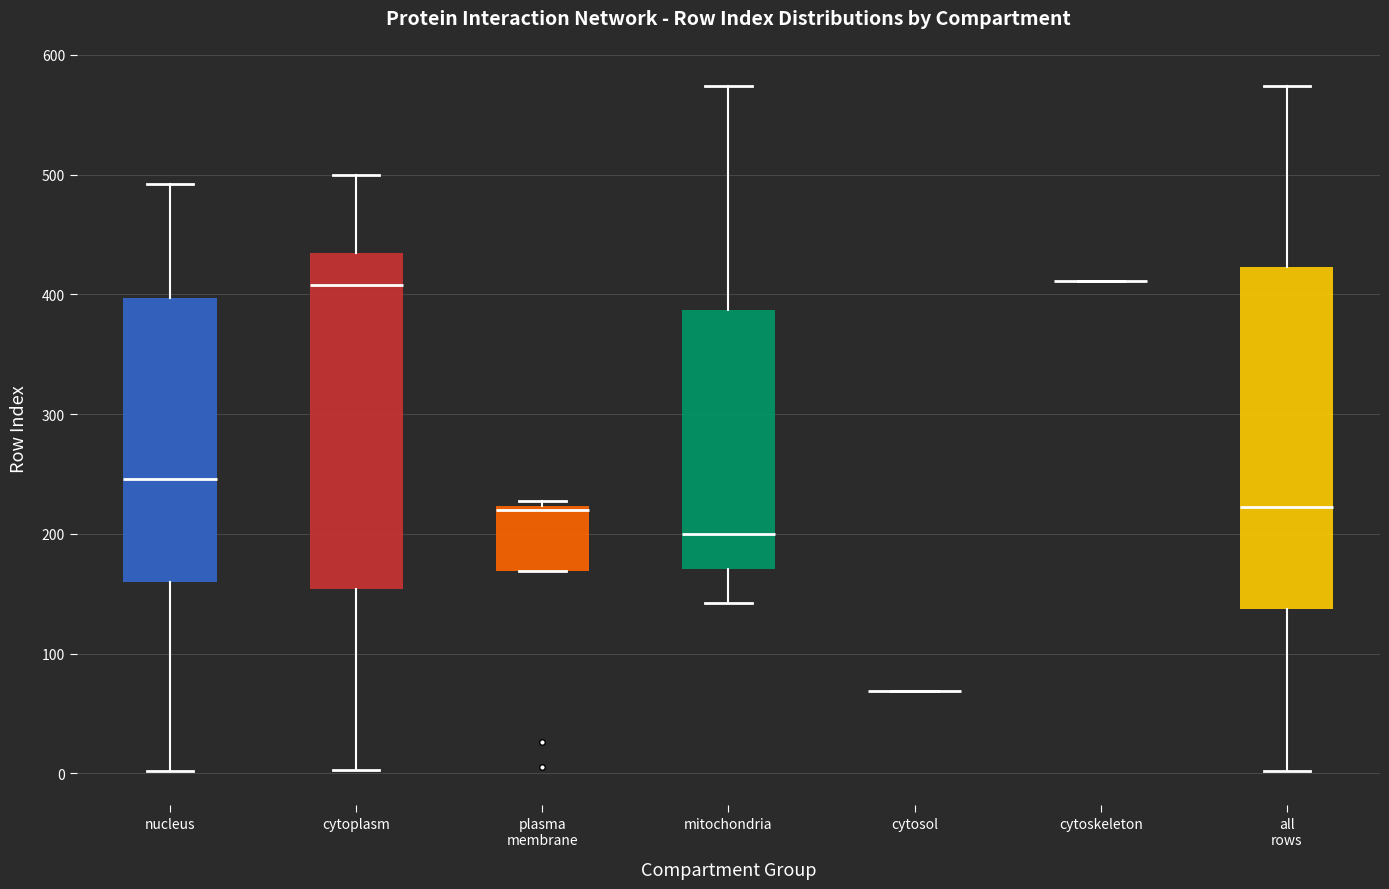

Reading left to right, read every box against the y-axis: the position of its median line, the range the box covers, and the ends of its whiskers. The values are not printed on the chart, so give them approximately, as read against the axis.

nucleus: median 250, box 160 to 400, whiskers 0 to 490
cytoplasm: median 410, box 150 to 430, whiskers 0 to 500
plasma membrane: median 220 (just below the box's upper edge), box 170 to 220, whiskers 170 to 230
mitochondria: median 200, box 170 to 390, whiskers 140 to 570
cytosol: box collapsed to a line at 70, whiskers 70 to 70
cytoskeleton: box collapsed to a line at 410, whiskers 410 to 410
all rows: median 220, box 140 to 420, whiskers 0 to 570